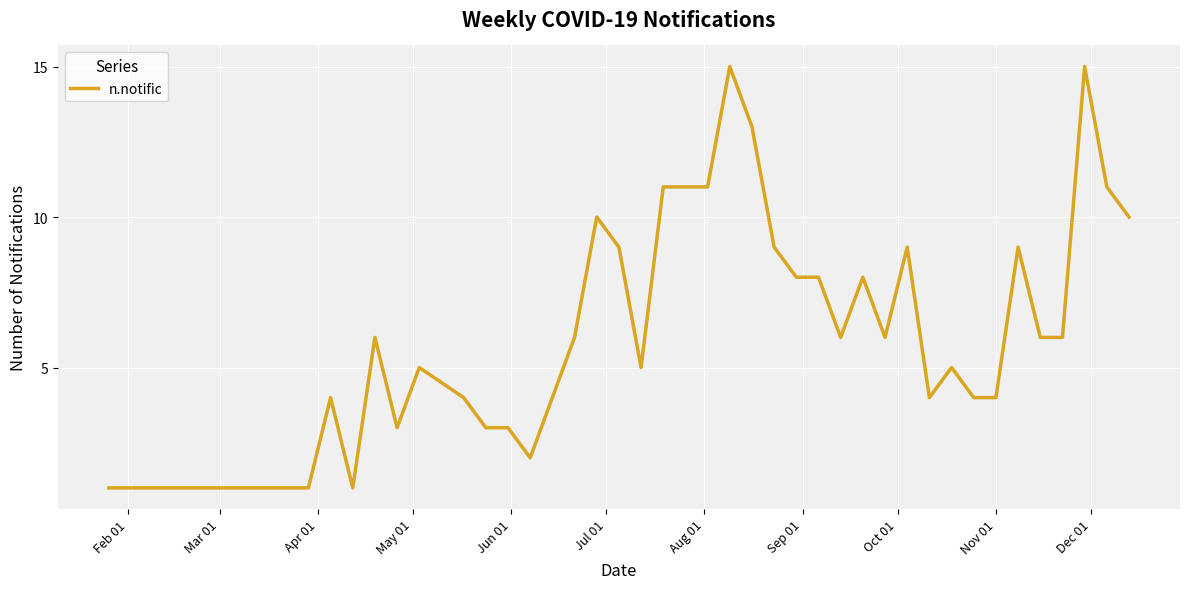

What is the maximum value shown in the chart?

15